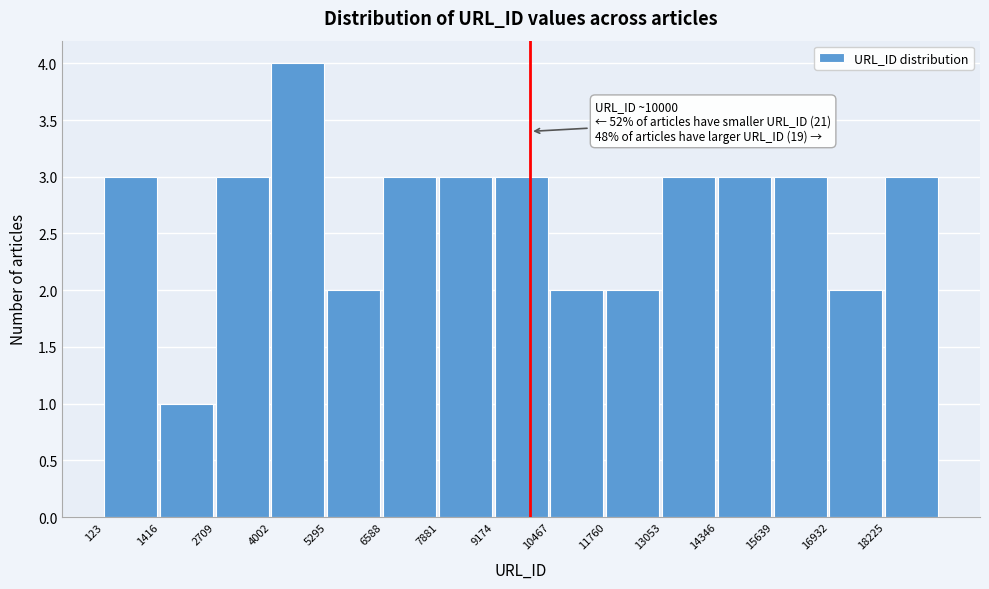

Over which range of the x-axis is the bar tallest?

4000 to 5200